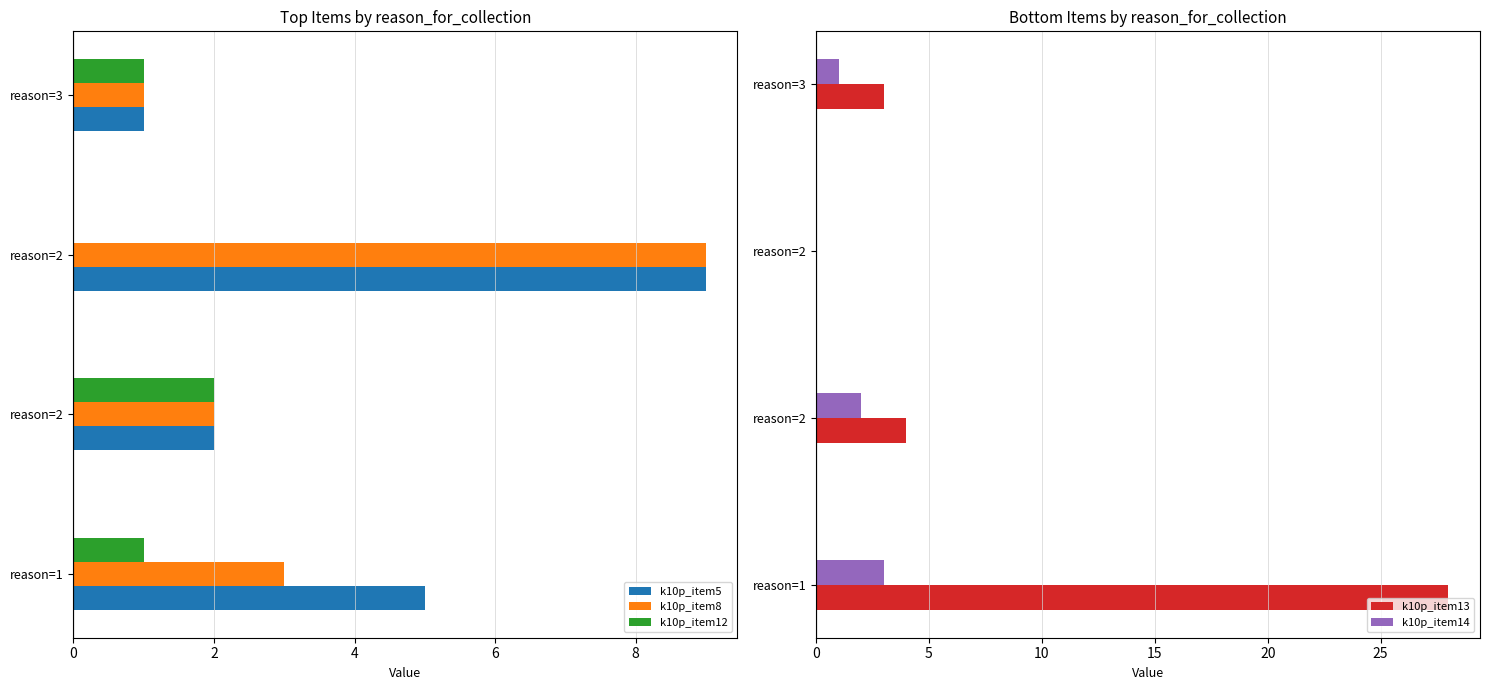

How many positive values does the k10p_item14 series have?

3